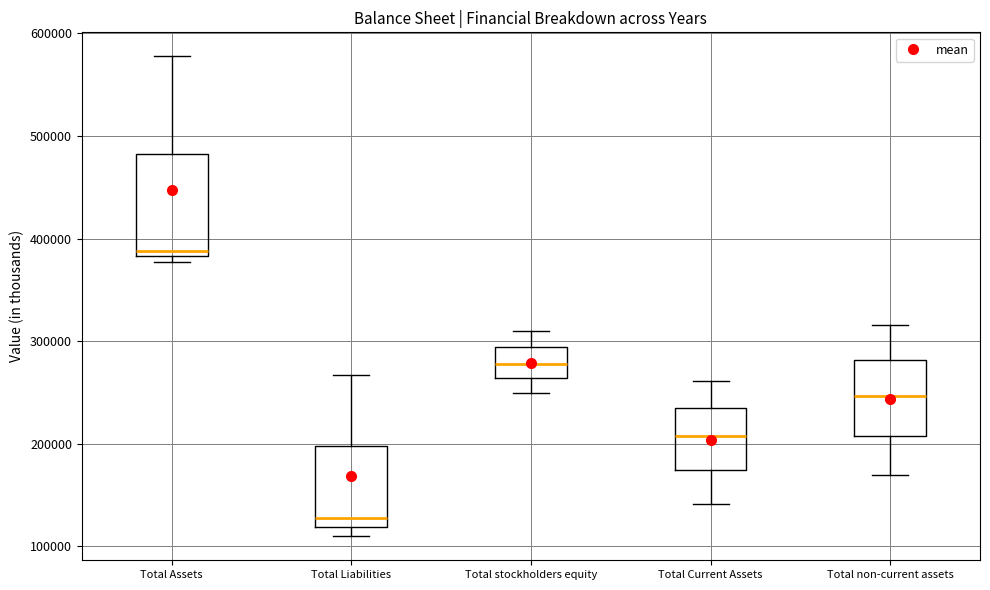

Where does the upper whisker of the box for Total Assets end on the y-axis? The values are not printed on the chart, so give them approximately, as read against the axis.

580000